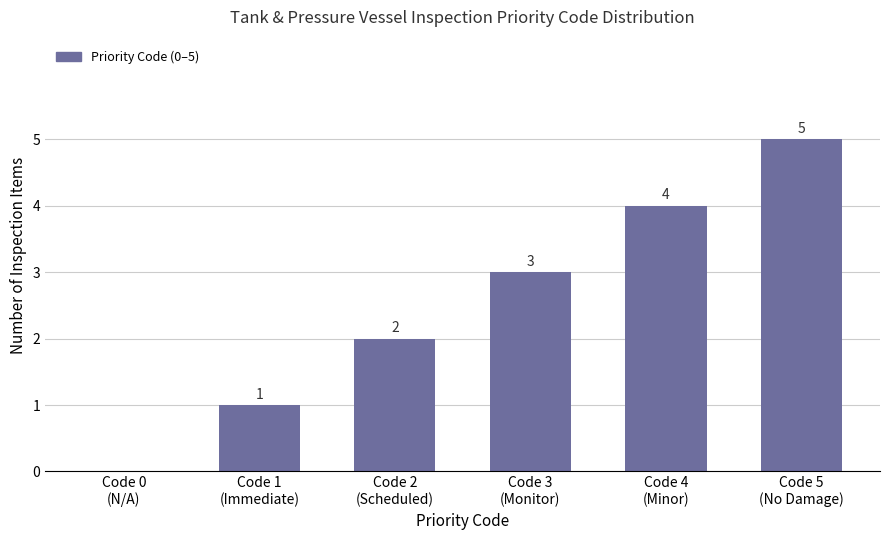

What is the maximum value shown in the chart?

5